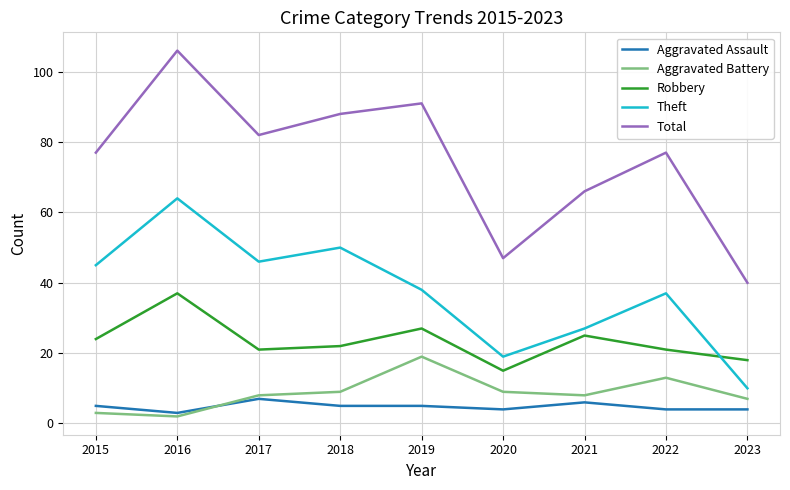

The Robbery series shows 41 at 2015. True or false?

False